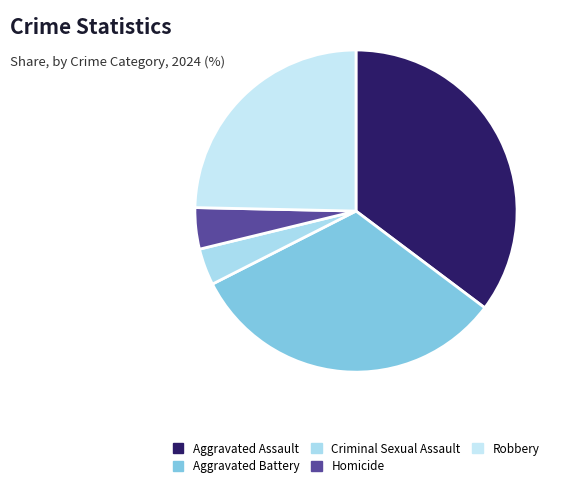

How many segments does this pie chart have?

5